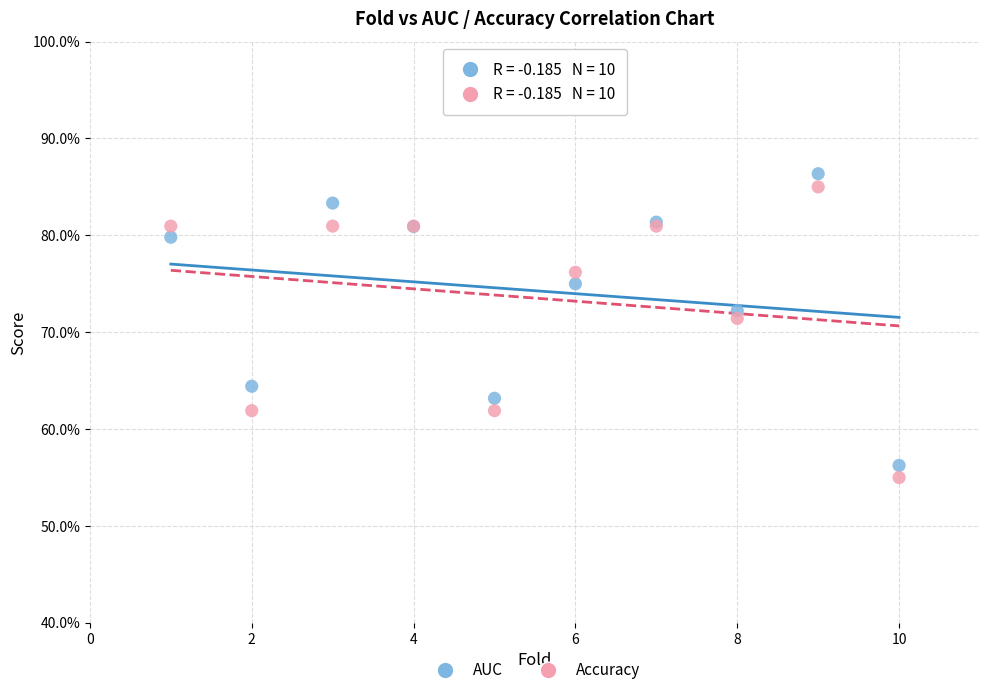

Which series contains the lowest Y value?

Accuracy